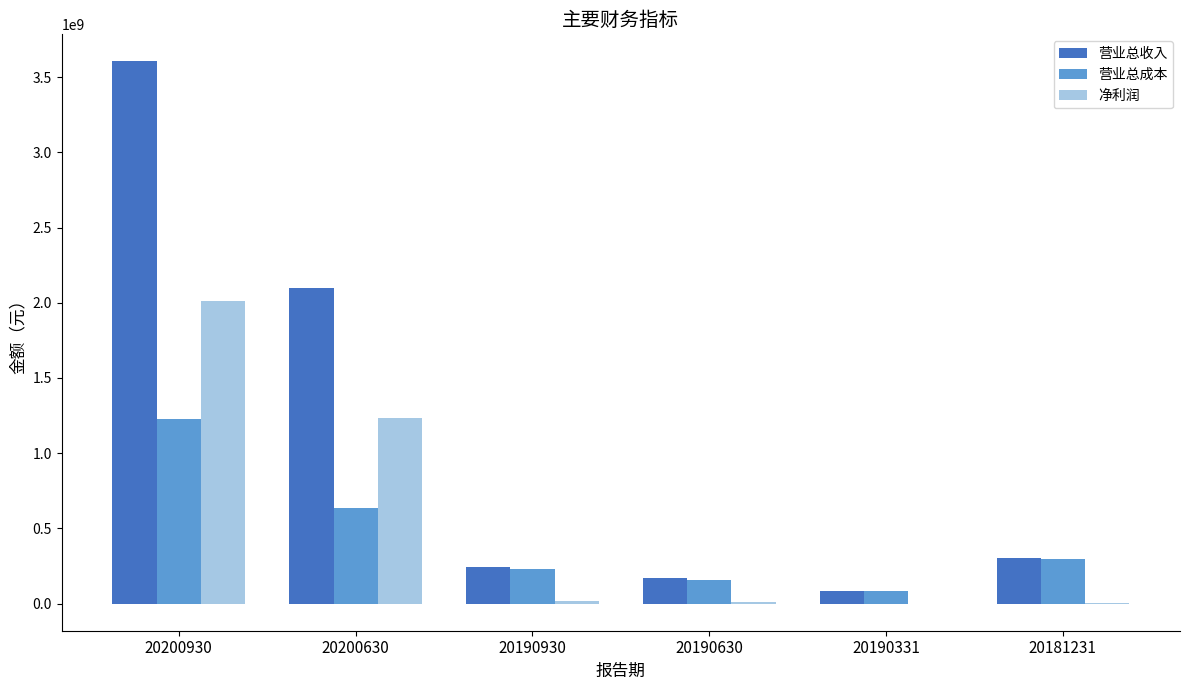

What is the spread (max minus min) of values at 20190331?

83564287.9